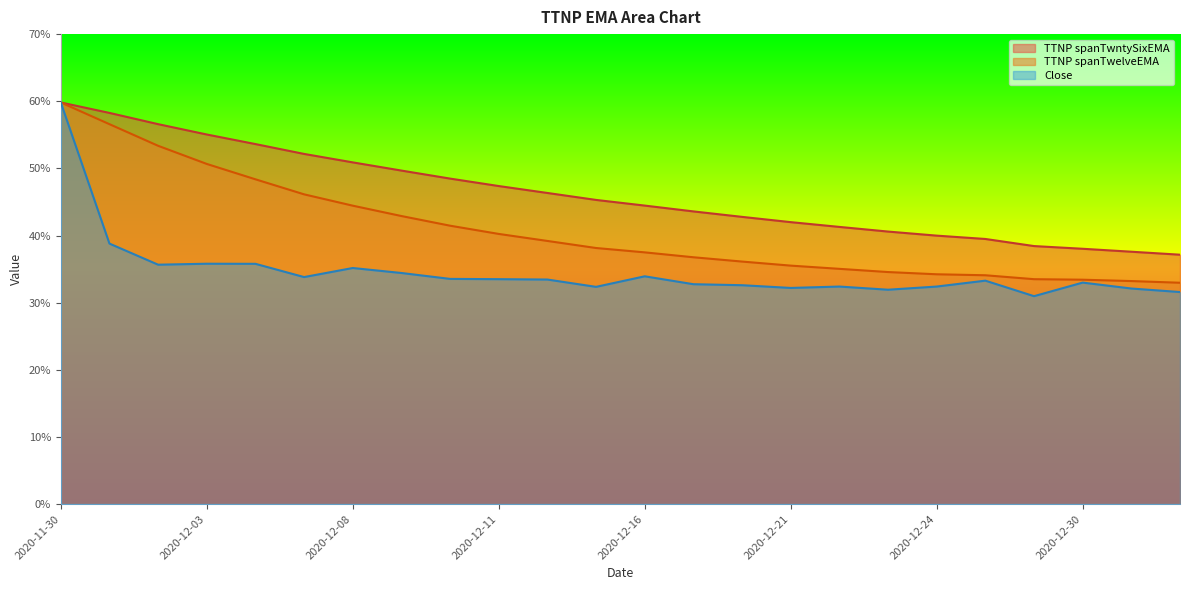

Between 2020-12-21 and 2020-12-28, which series saw the biggest shift?

TTNP spanTwntySixEMA